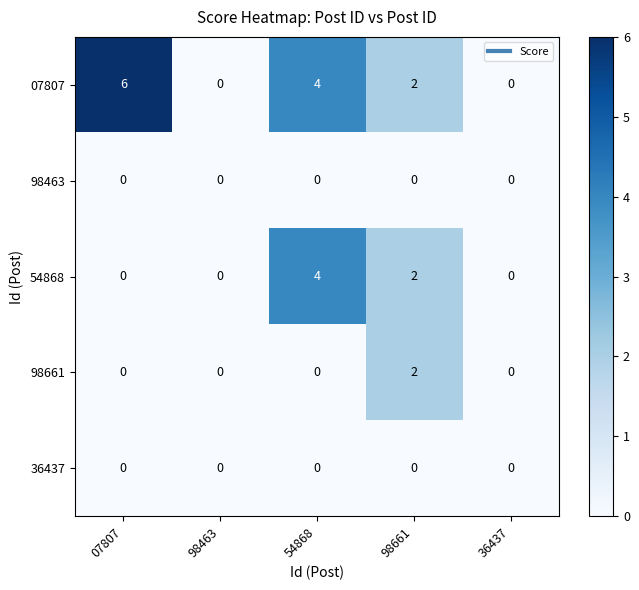

The value of 98661 at 54868 is -1. True or false?

False